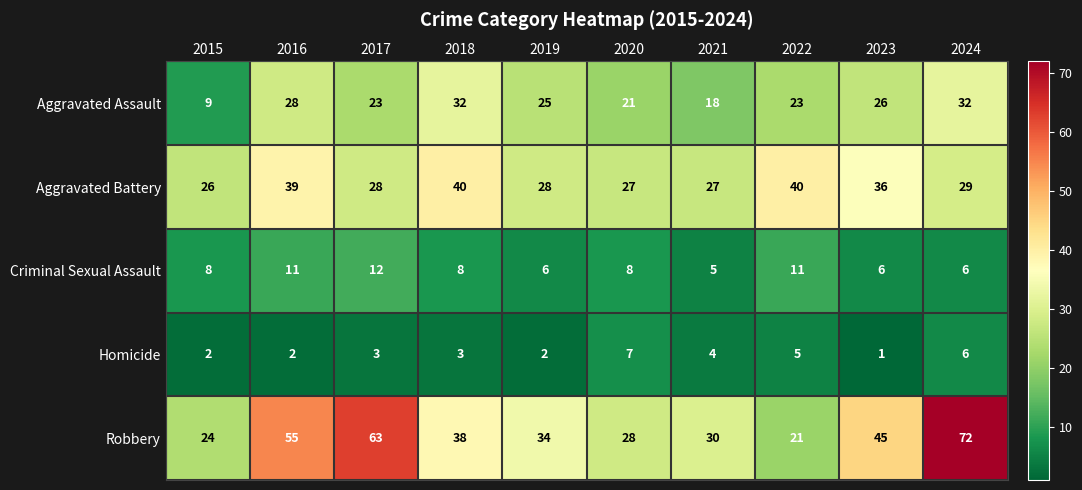

Which series has the largest range (max minus min)?

Robbery